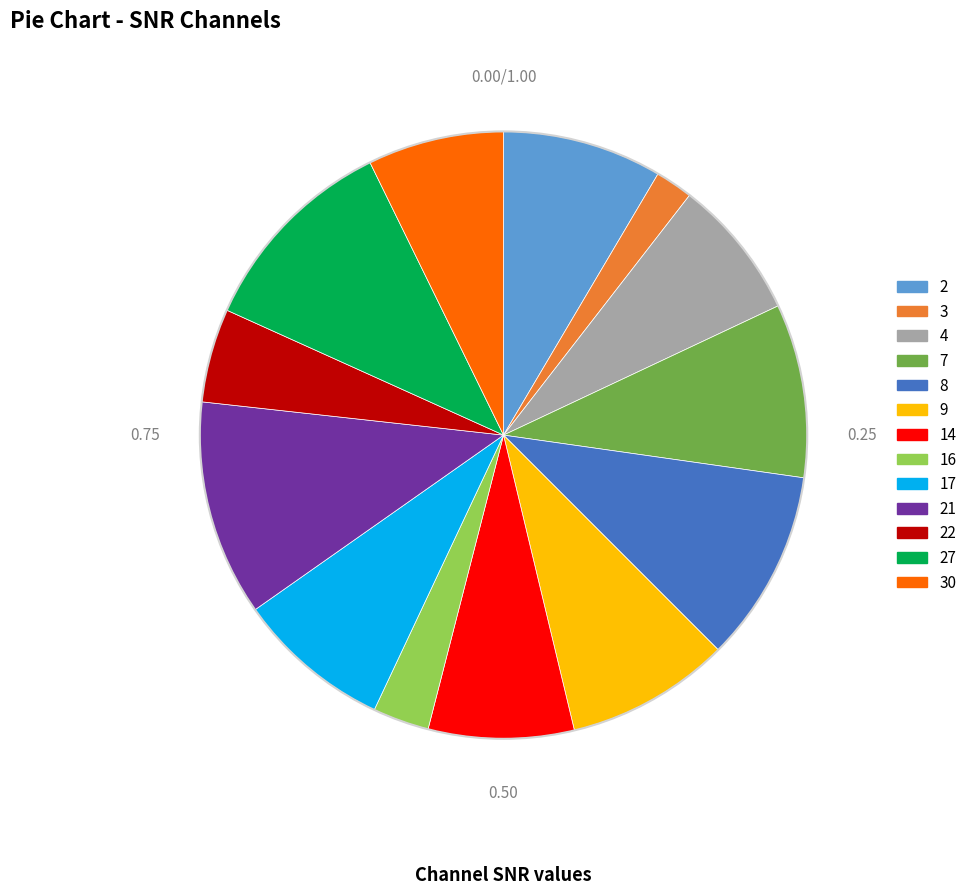

How many segments does this pie chart have?

13